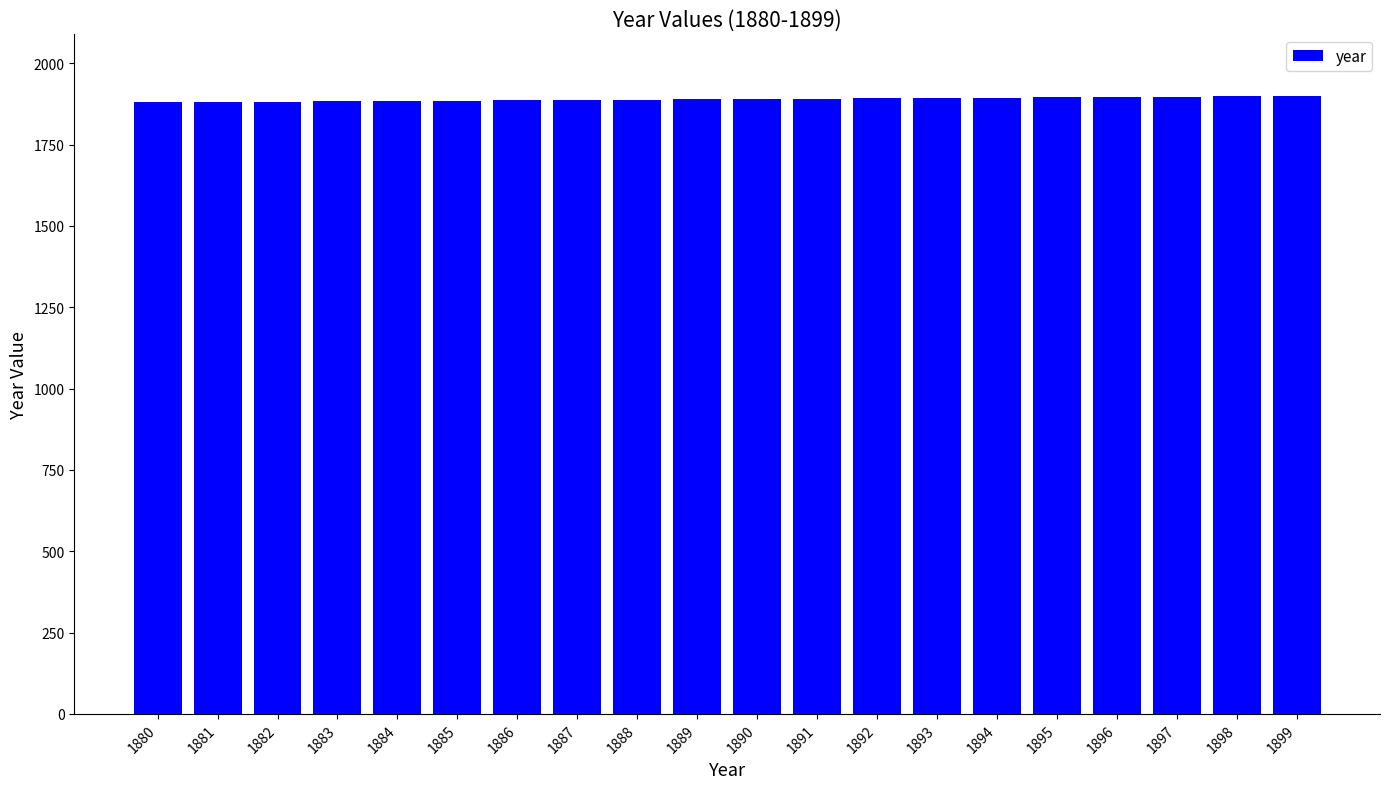

True or false: the data shows 1891 at 1891.

True